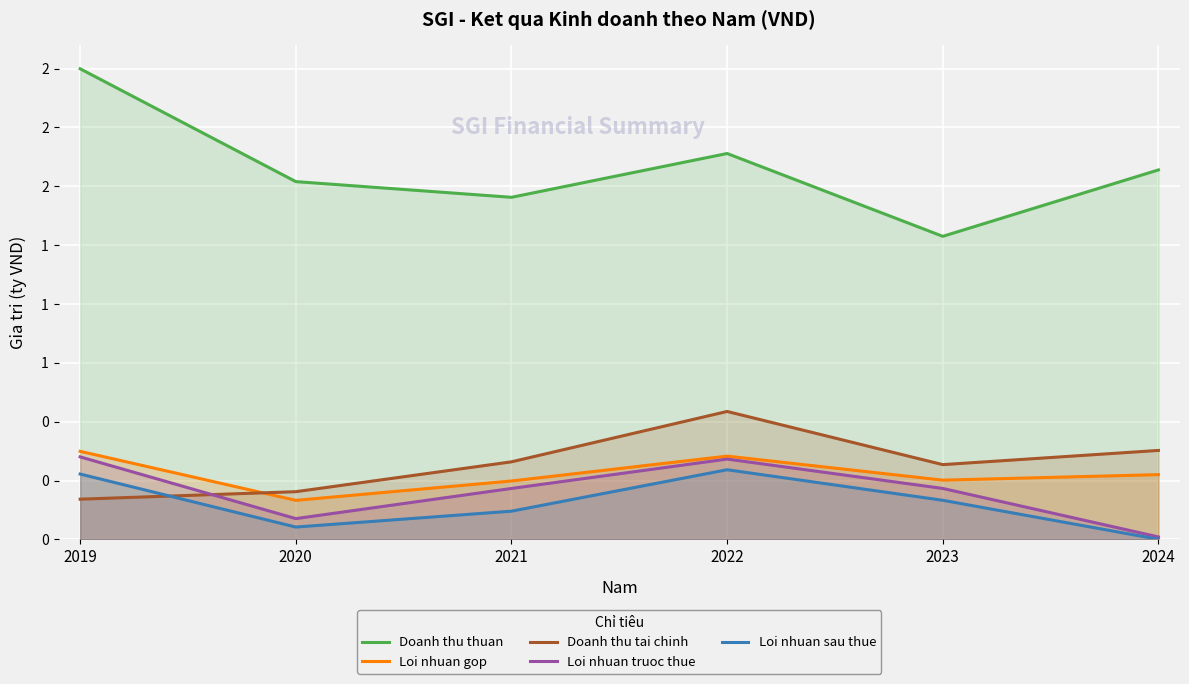

What is the lowest value of the Doanh thu tai chinh series?

0.2